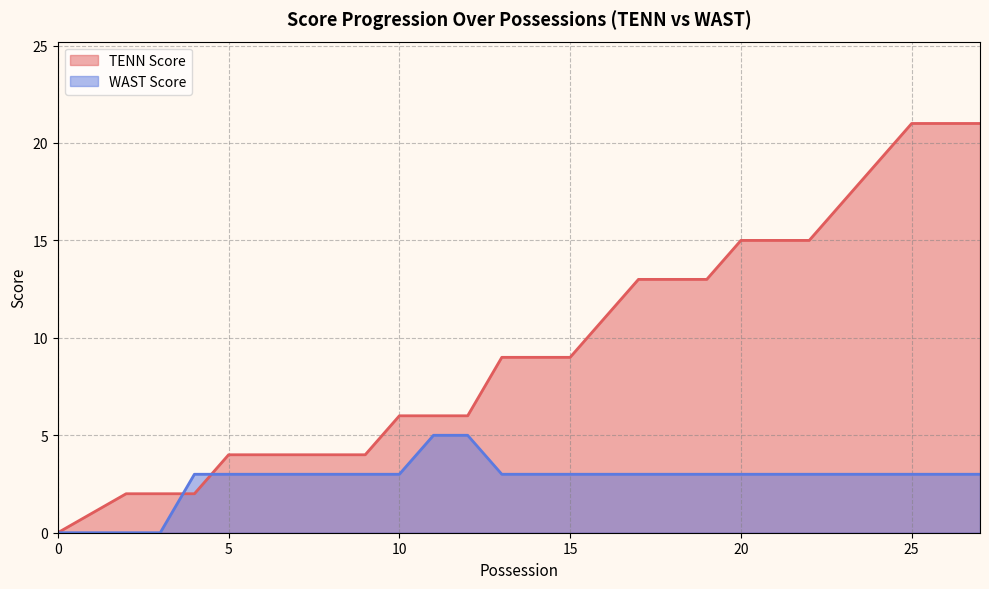

What is the average value of the WAST Score series?

3